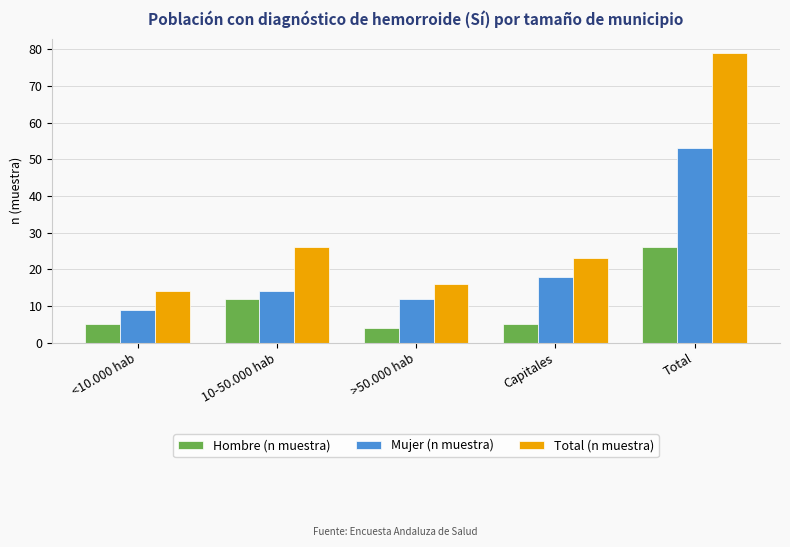

Which series has the widest spread of values?

Total (n muestra)